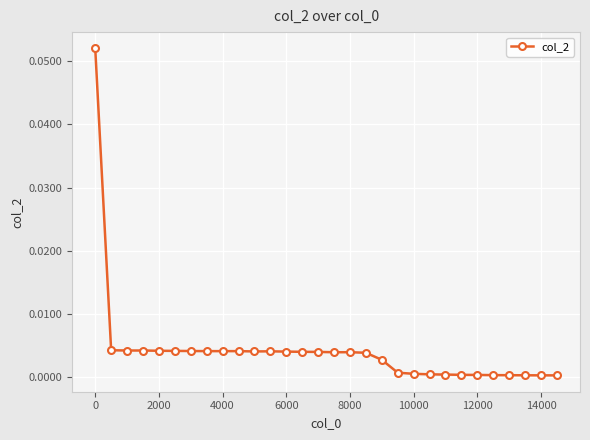

The value at 10000 is 0.0. True or false?

True